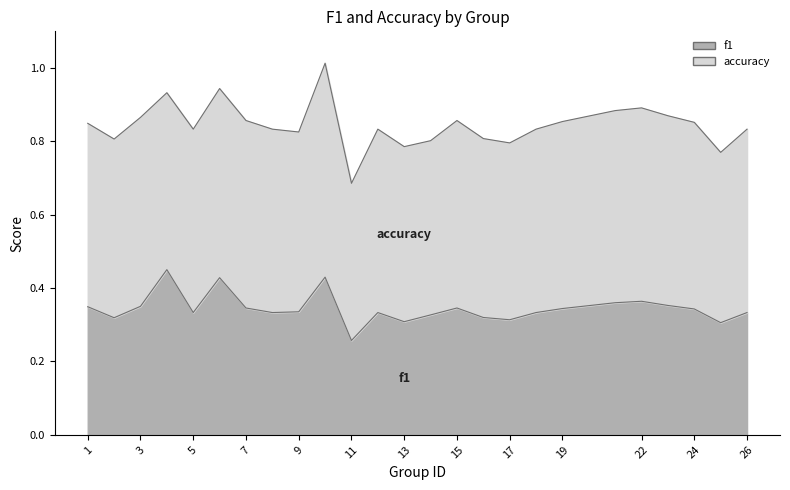

True or false: the data shows 0.1 at 7.

False